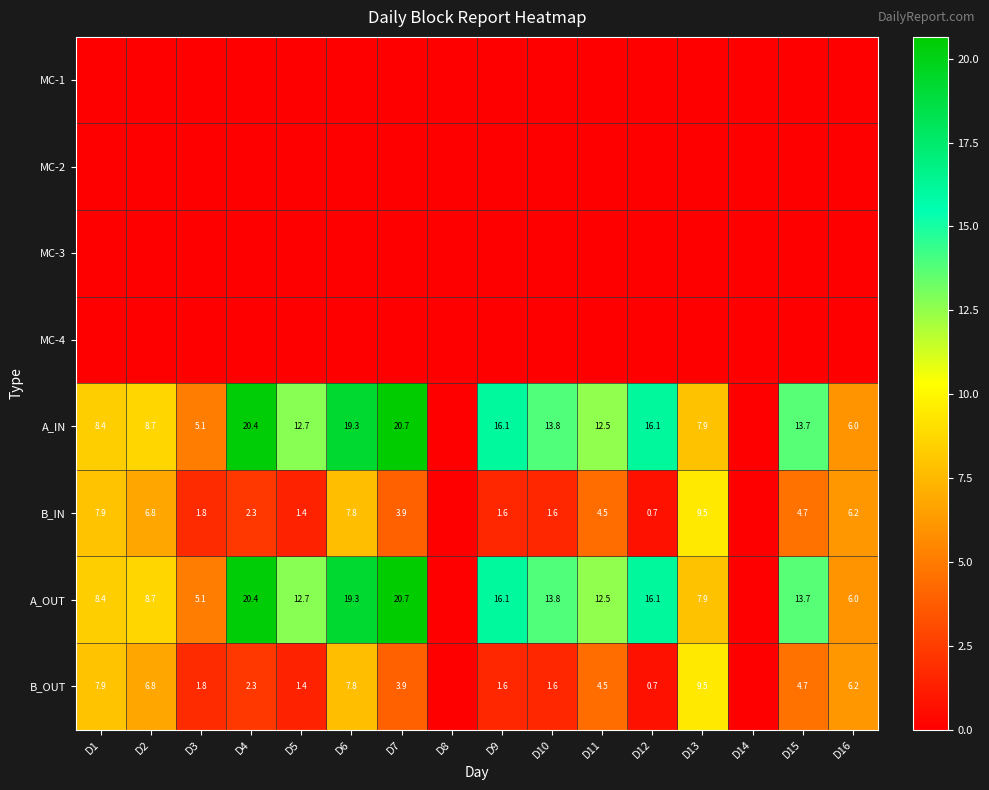

Is it true that A_IN equals 8.4 at D1?

True